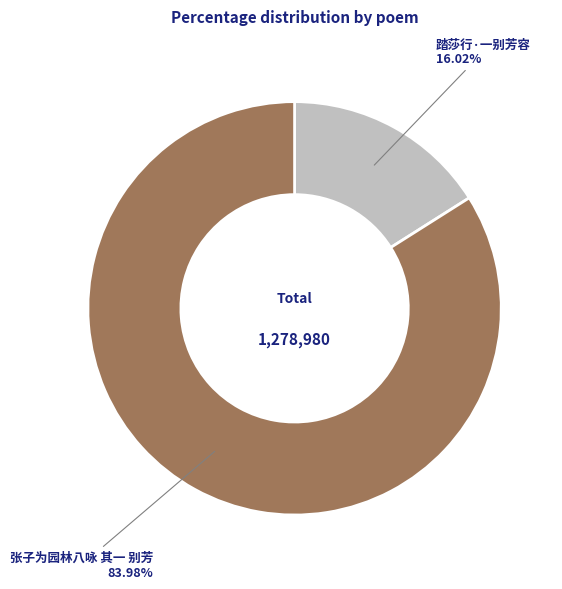

Count the number of slices in the pie.

2